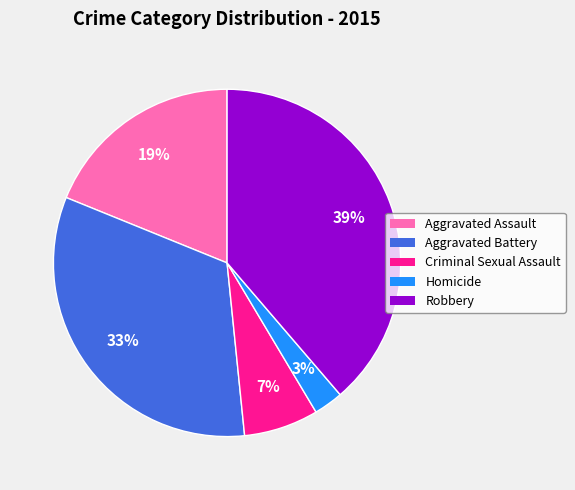

To the nearest percent, what percentage of the pie is Criminal Sexual Assault?

7%